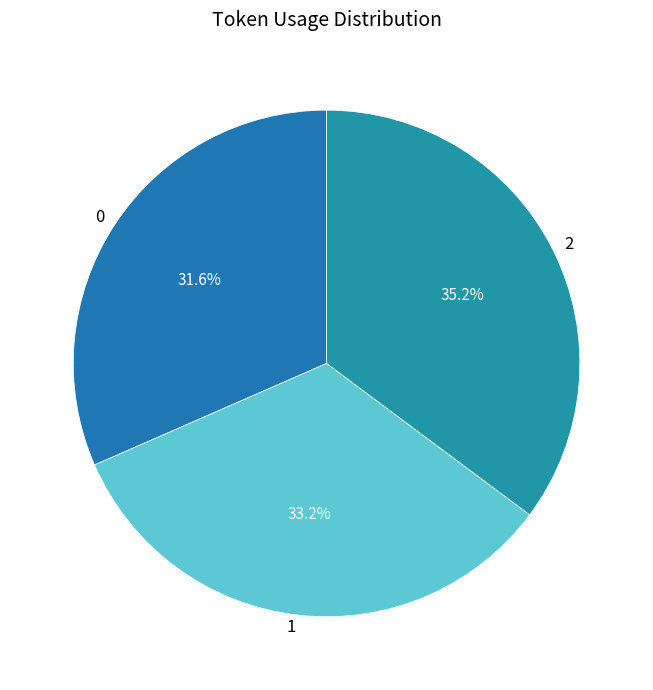

Which has a higher value, 2 or 0?

2